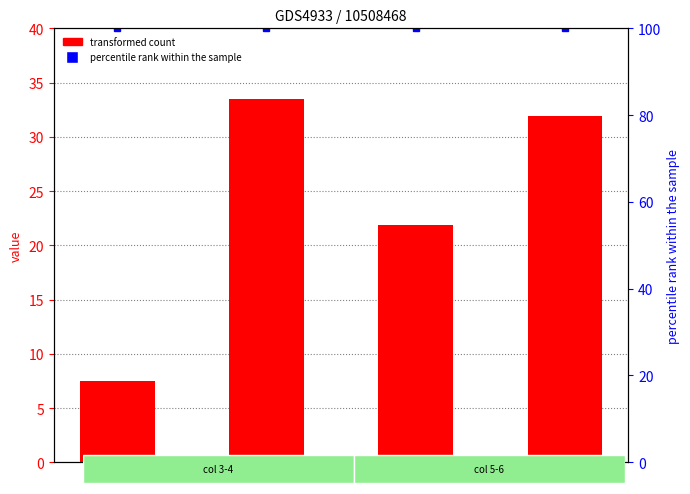

Does the chart contain any negative values?

No